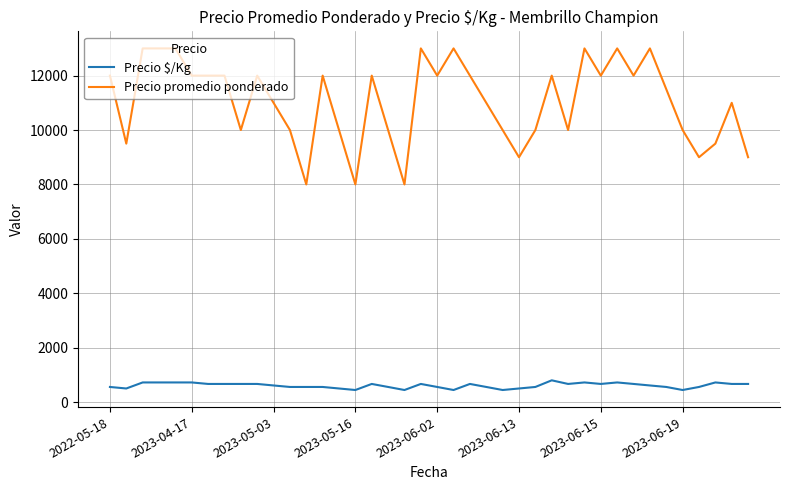

Which series has the largest total across all categories?

Precio promedio ponderado